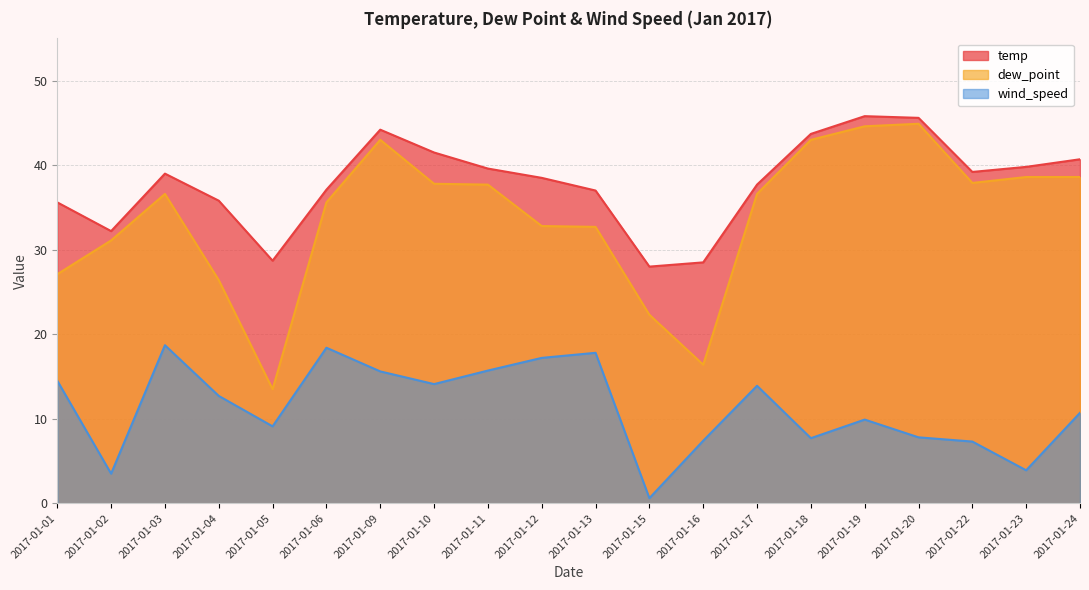

List the series in order of their peak value, highest first.

temp, dew_point, wind_speed